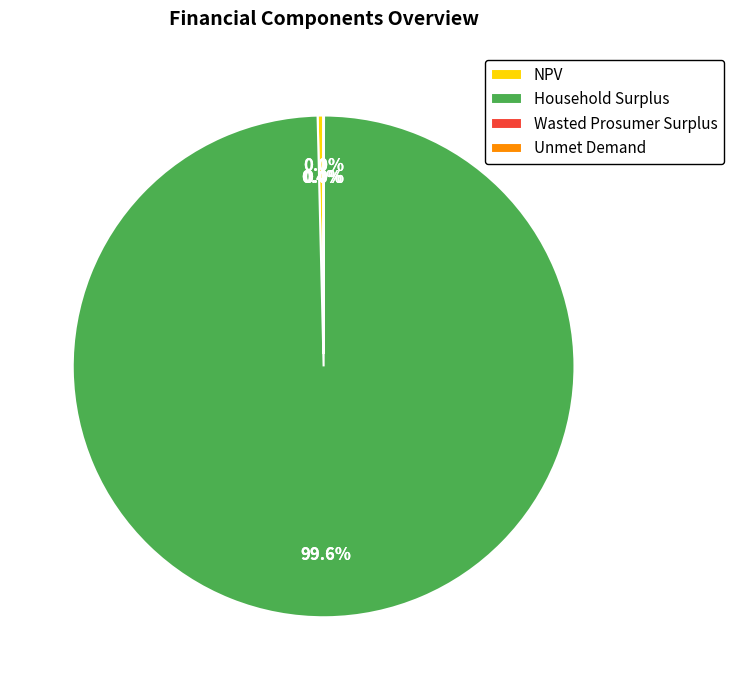

The Wasted Prosumer Surplus slice represents 0% of the pie. True or false?

True